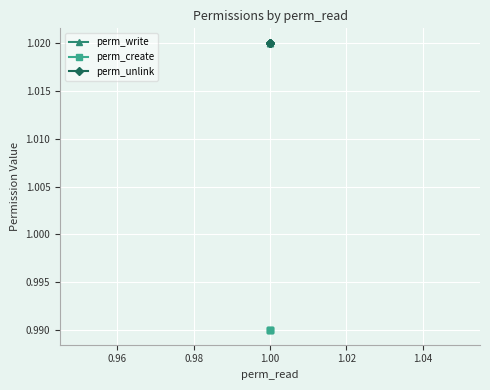

Which series changed the most between 0.96 and 1.00?

perm_write